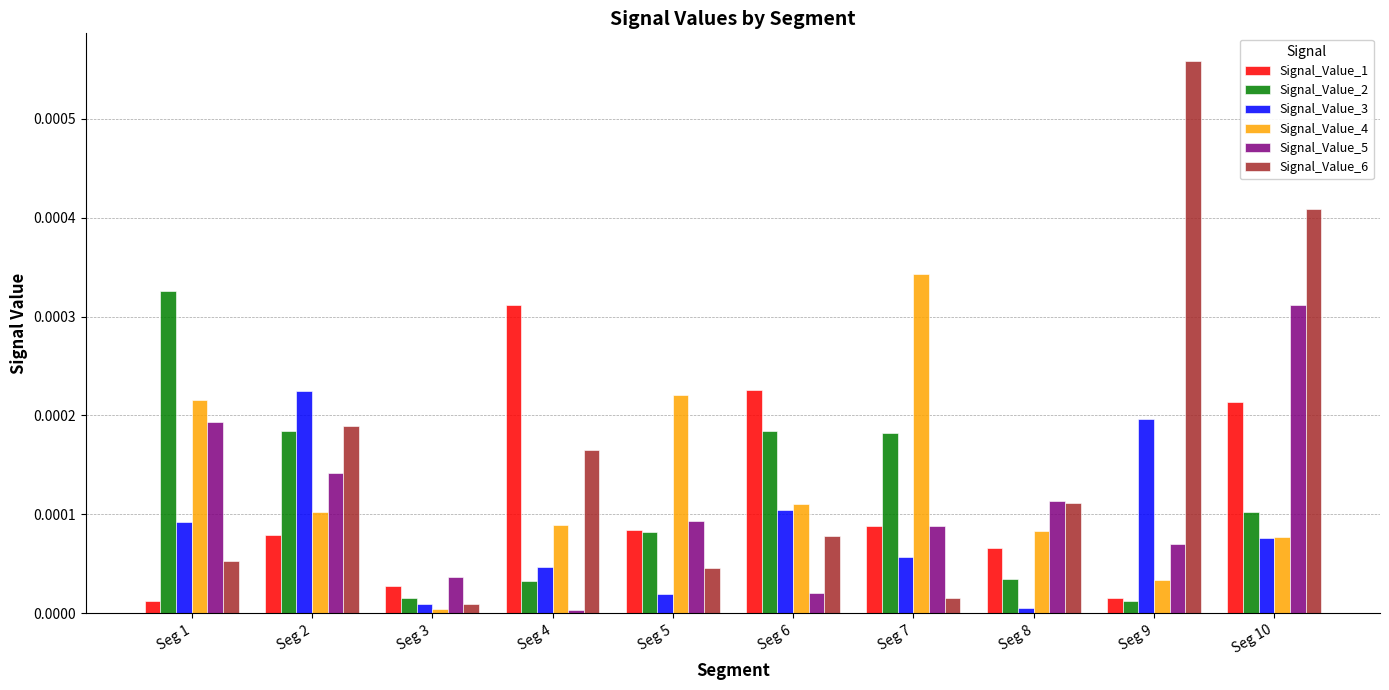

Which series changed the most between Seg 1 and Seg 3?

Signal_Value_2